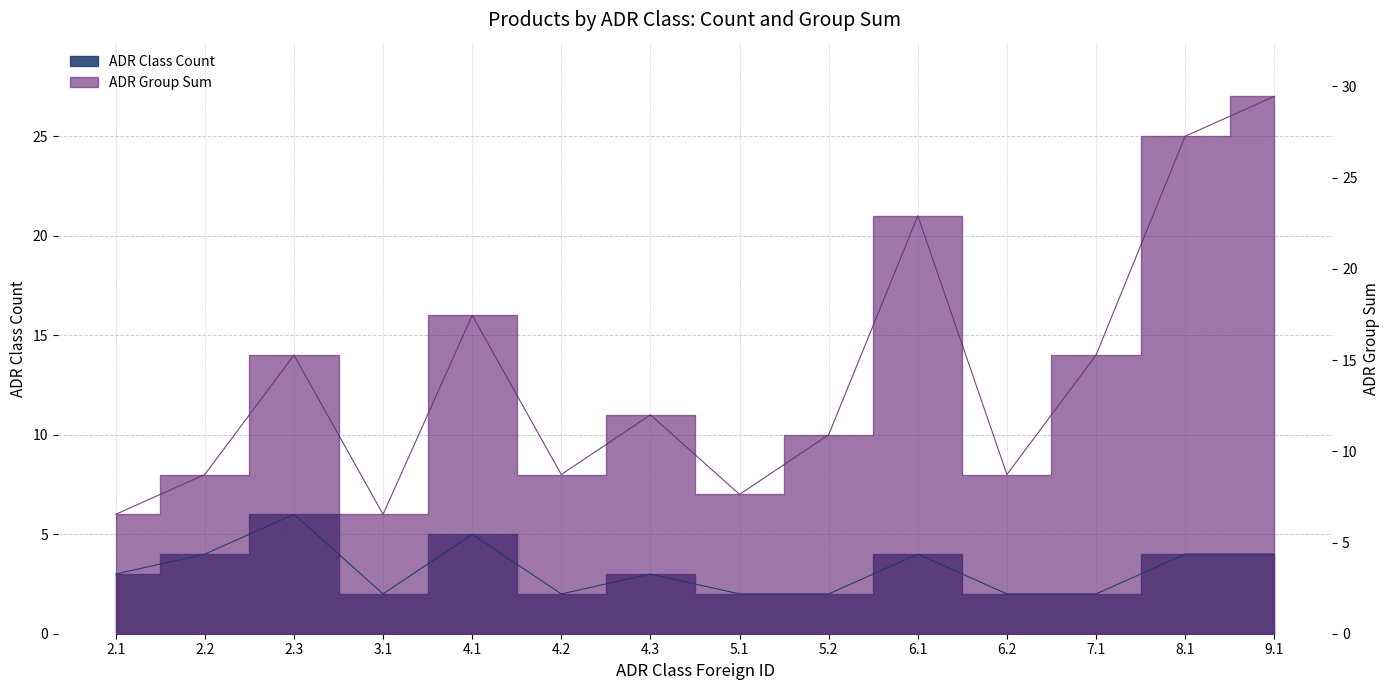

Rank the series by their average value, from highest to lowest.

ADR Group Sum, ADR Class Count